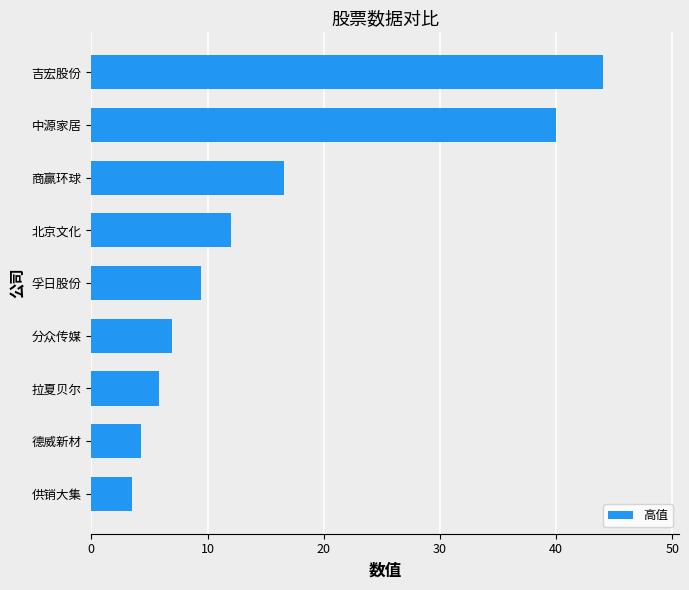

What is the difference between the maximum and minimum values?

40.5